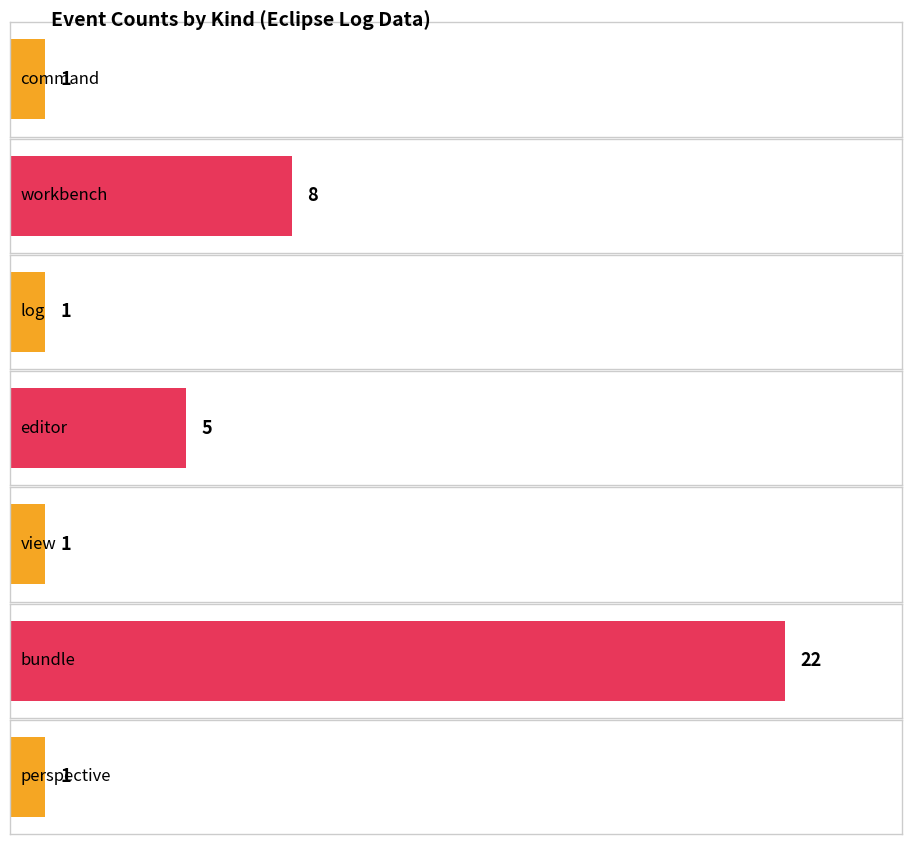

Approximately how many times larger is the value at workbench compared to command?

8.0